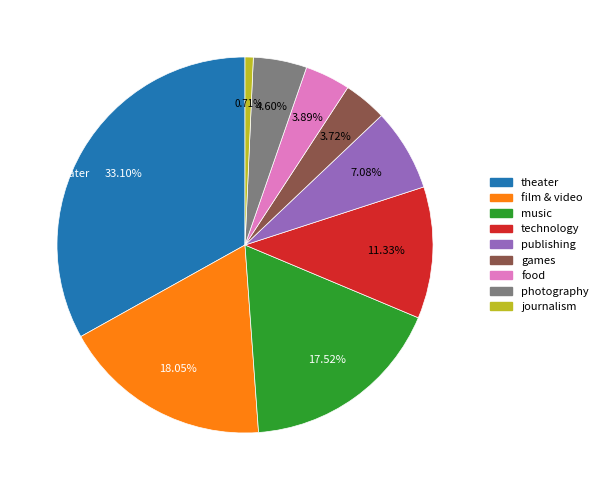

Which slice is the largest?

theater